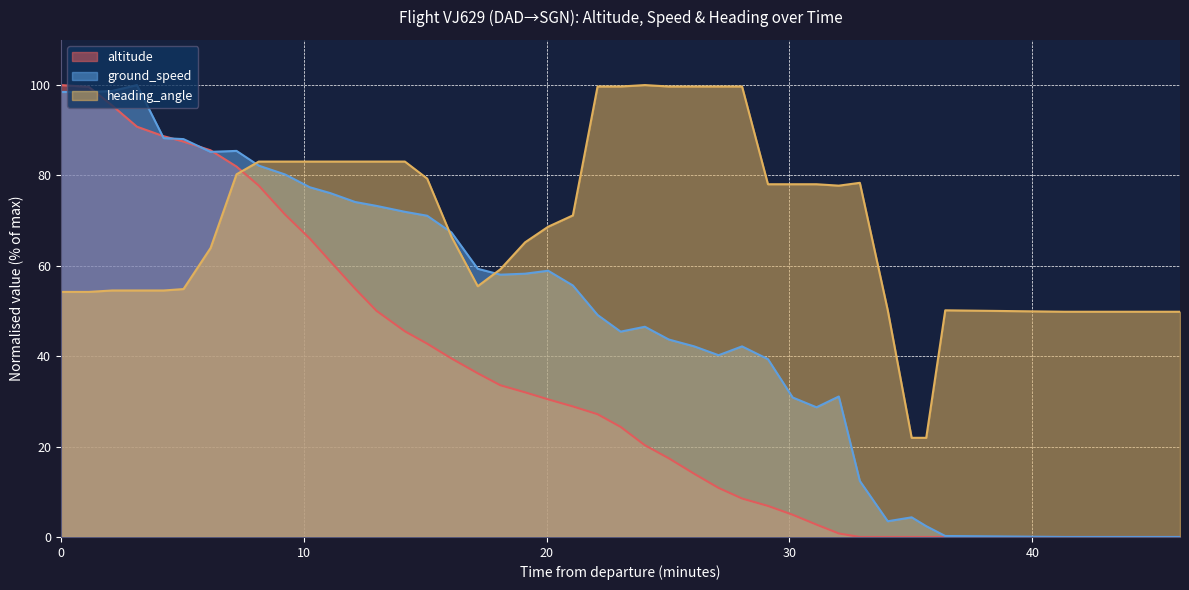

What are all the series names shown in the legend?

altitude, ground_speed, heading_angle